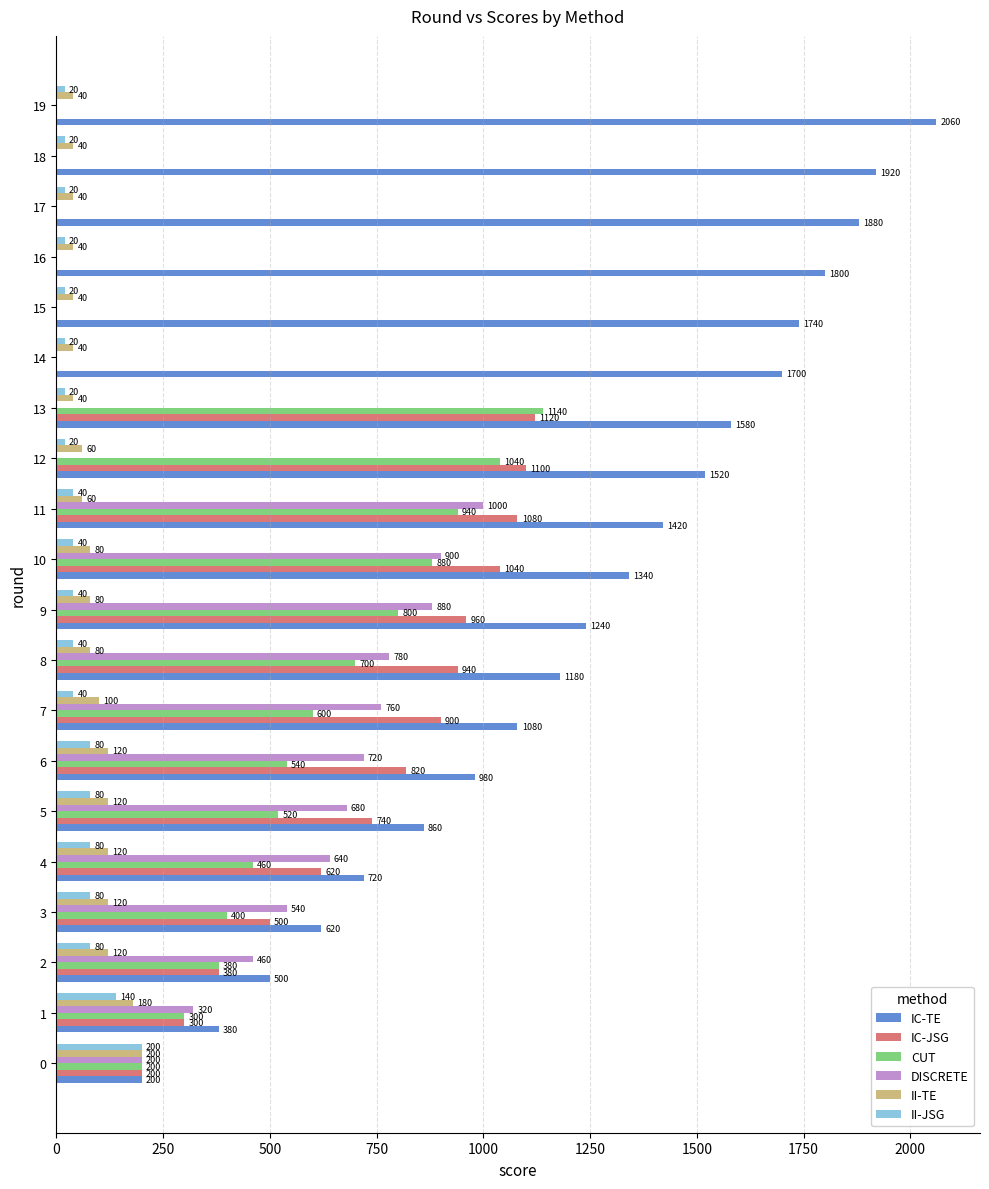

Which series has the largest total across all categories?

IC-TE